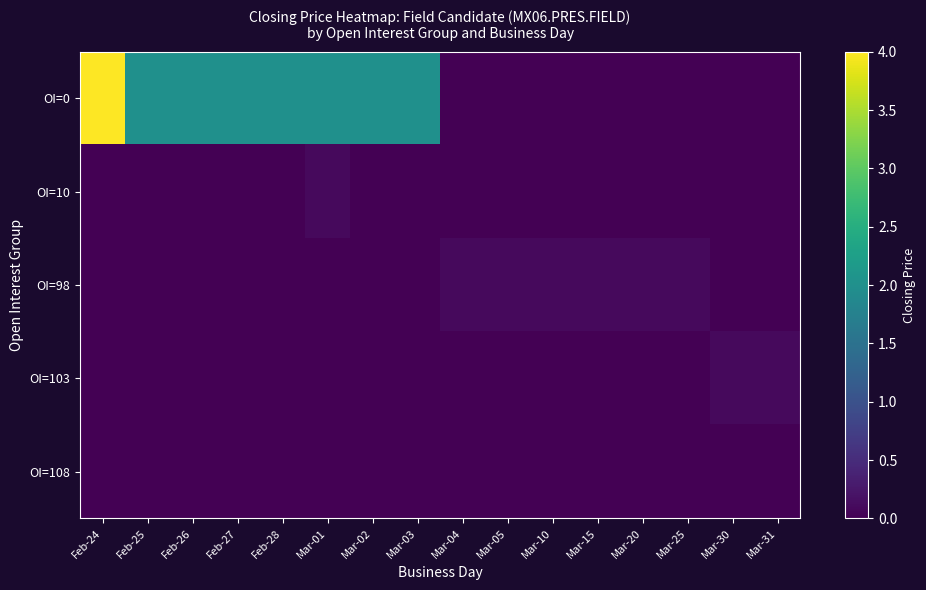

Which series changed the most between Feb-25 and Mar-25?

OI=0